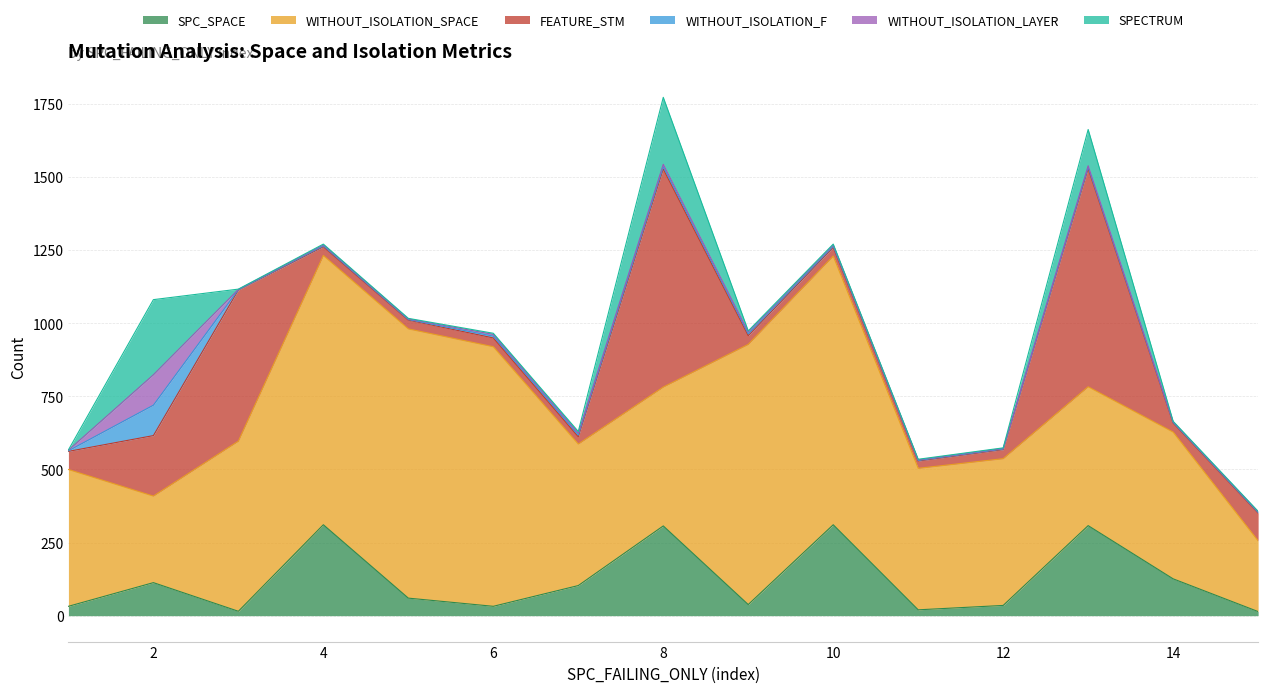

Reading left to right, extract all data points from this chart.

SPC_SPACE: 32	113	15	311	60	32	103	307	38	311	20	35	308	126	14
WITHOUT_ISOLATION_SPACE: 468	296	582	921	921	888	484	475	890	919	484	502	475	502	242
FEATURE_STM: 62	207	517	30	30	30	25	746	30	30	25	31	746	31	95
WITHOUT_ISOLATION_F: 2	104	1	3	2	6	6	8	6	4	2	2	5	2	2
WITHOUT_ISOLATION_LAYER: 2	104	1	3	2	6	6	8	6	4	2	2	5	2	2
SPECTRUM: 1	257	1	3	2	4	6	229	4	3	2	2	124	2	2